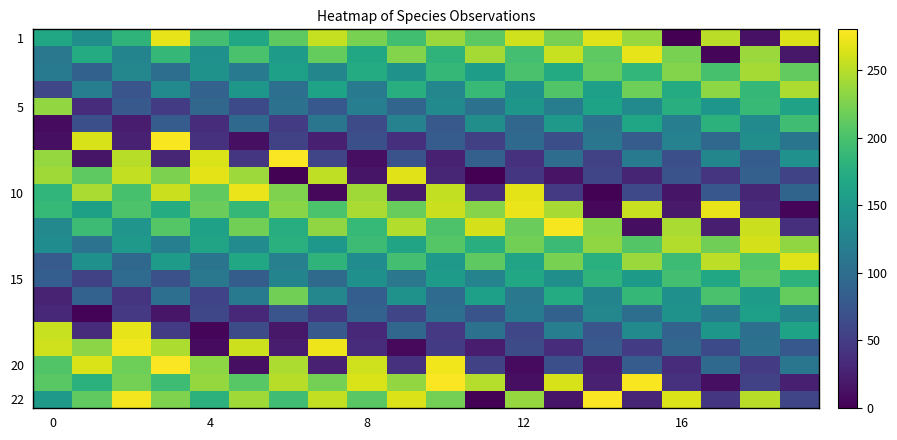

What is the maximum value shown in the chart?

278